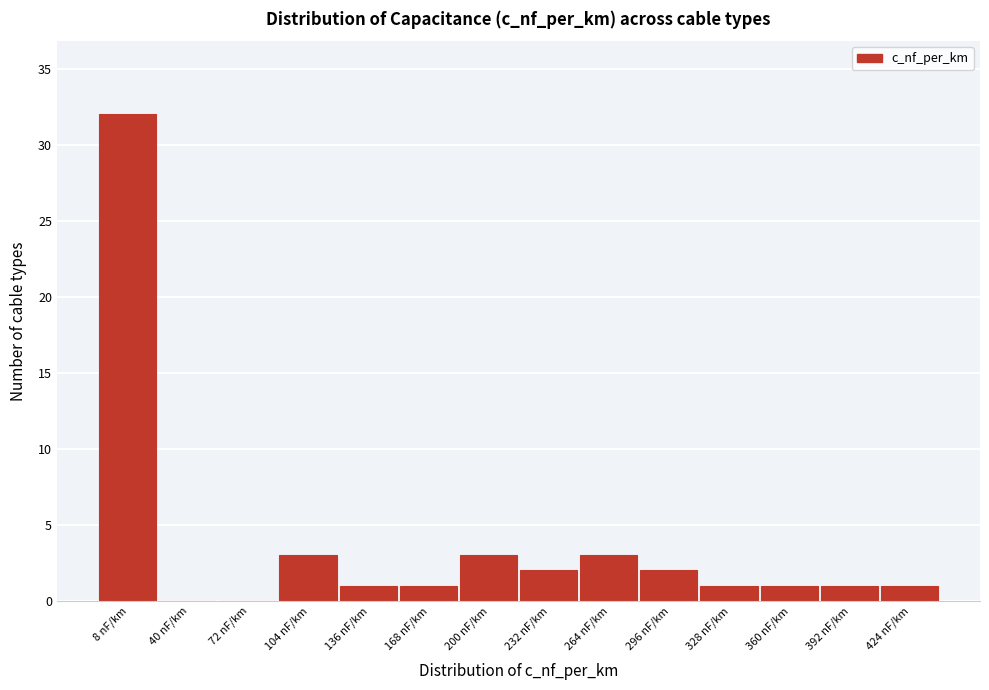

Reading left to right, transcribe all the data shown in this chart.

8 nF/km=32	40 nF/km=0	72 nF/km=0	104 nF/km=3	136 nF/km=1	168 nF/km=1	200 nF/km=3	232 nF/km=2	264 nF/km=3	296 nF/km=2	328 nF/km=1	360 nF/km=1	392 nF/km=1	424 nF/km=1